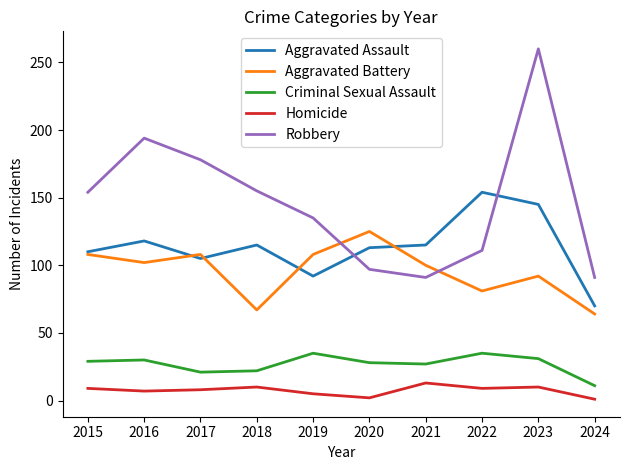

True or false: Criminal Sexual Assault and Aggravated Assault intersect in this chart.

False